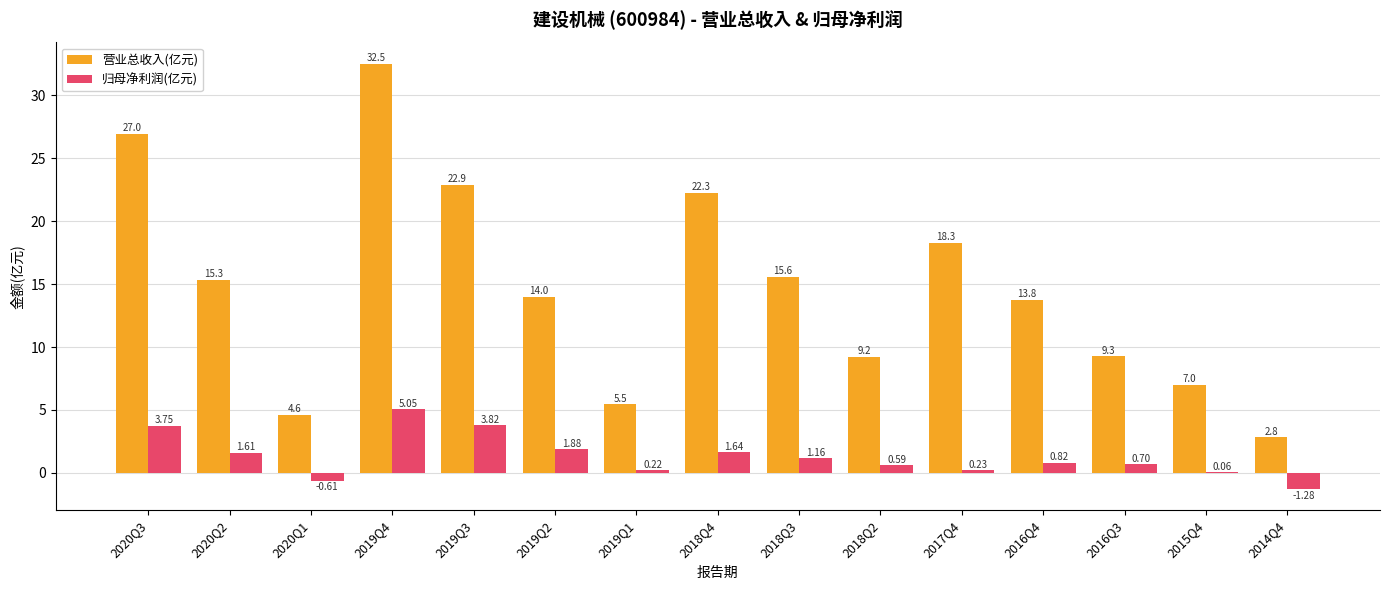

The 营业总收入(亿元) series shows 18.3 at 2017Q4. True or false?

True